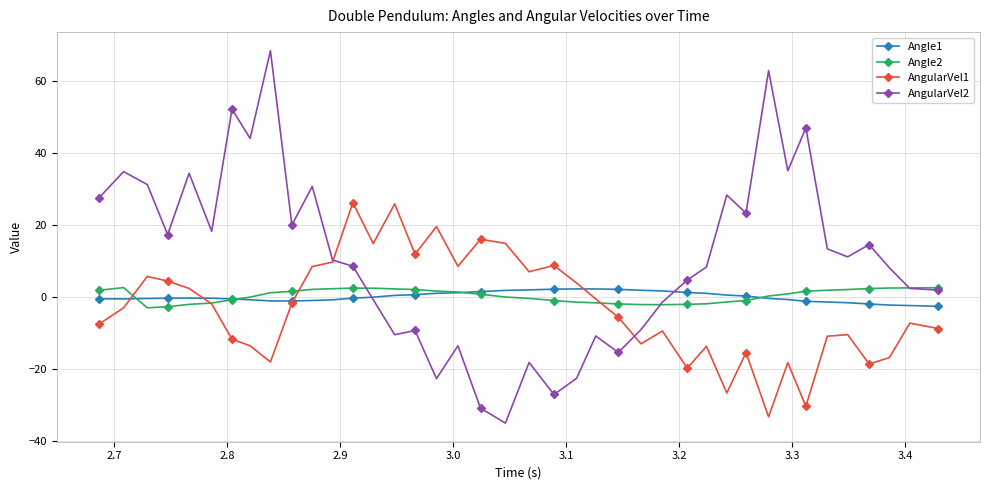

What is the difference between the second highest and second lowest values in the AngularVel1 series?

56.2